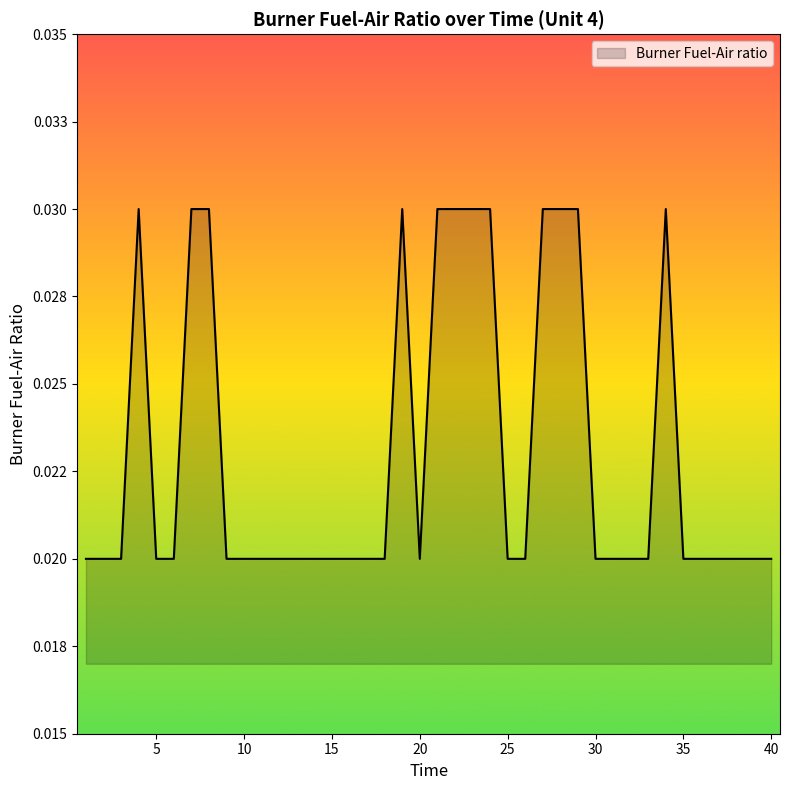

Does the chart have visible grid lines?

No